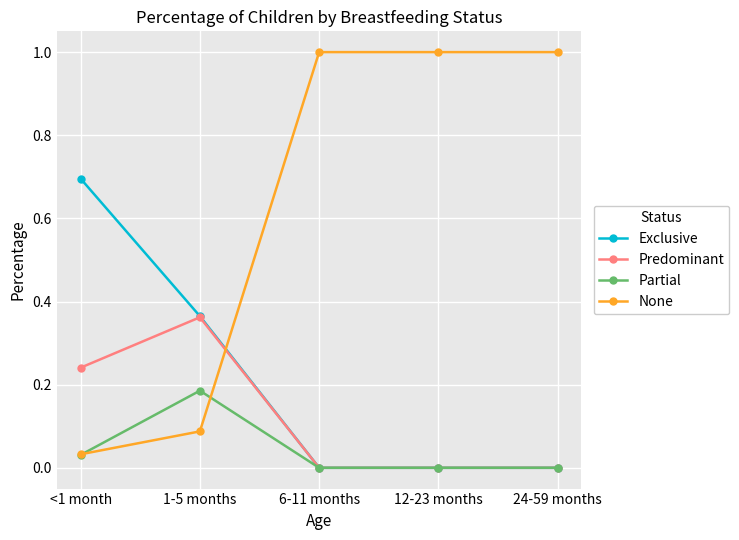

Which category has the highest value in the Partial series?

1-5 months